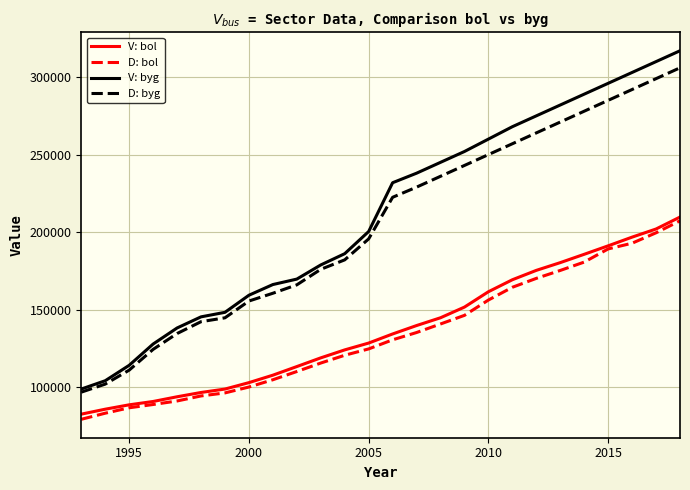

At how many categories does at least one series exceed 101353?

25